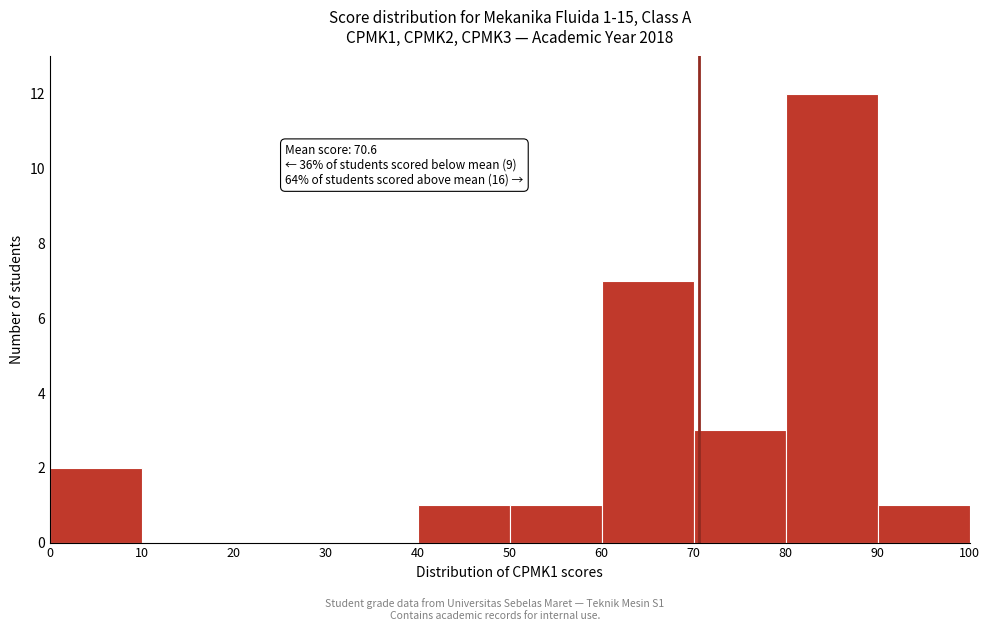

Which range on the x-axis has the tallest bar?

80 to 90